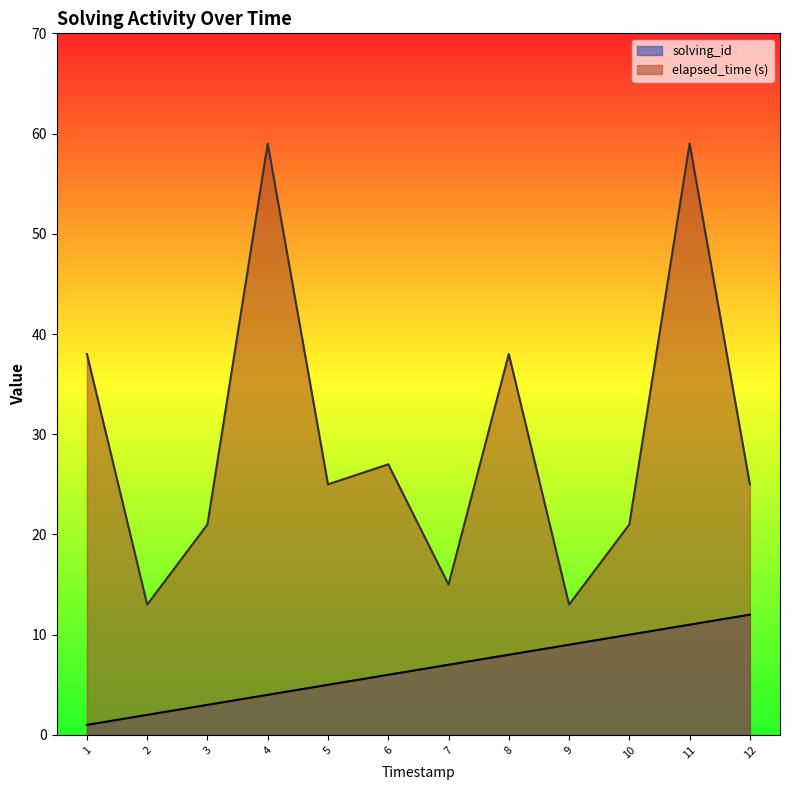

How many lines are shown in the chart?

2